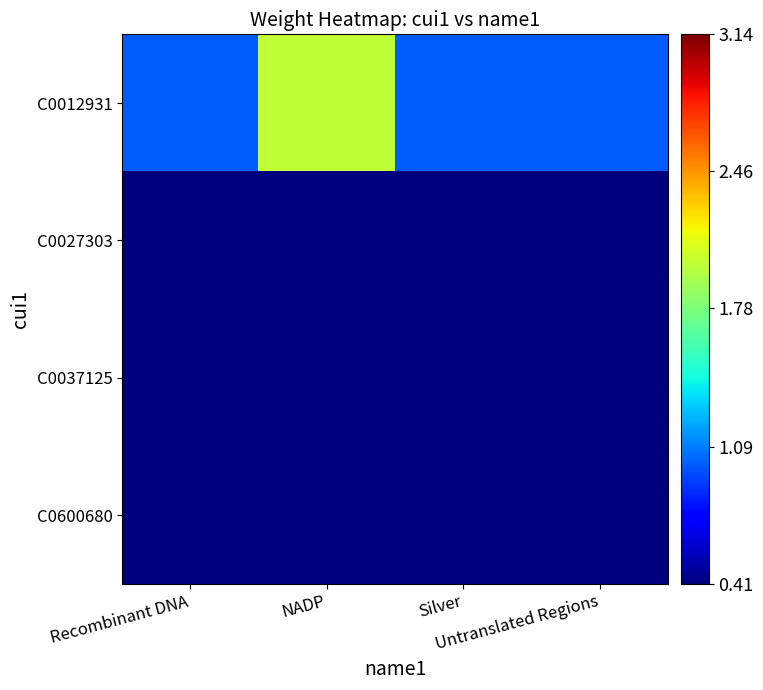

At which category is the sum across all series the highest?

NADP